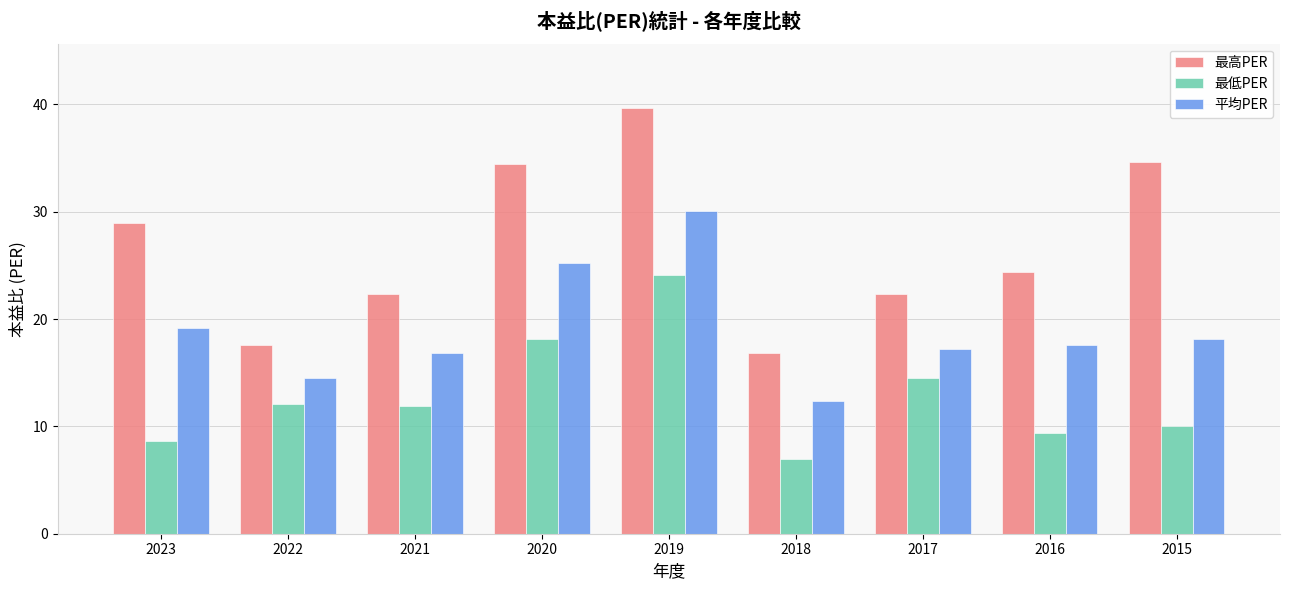

What is the difference between the highest and lowest values at 2021?

10.4